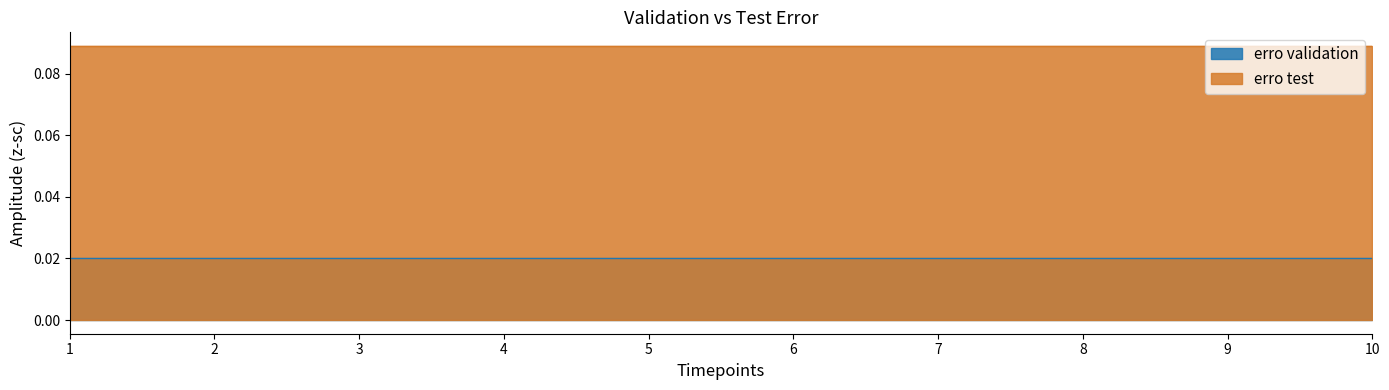

At which category is the sum across all series the highest?

1